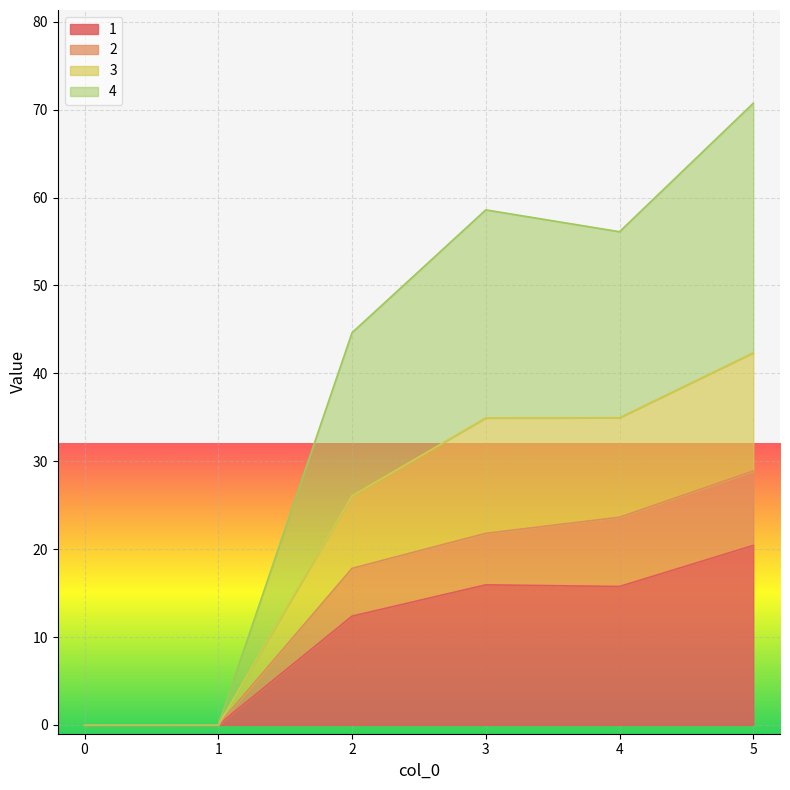

What is the value of the 1 point at the 4th from the left?

15.9